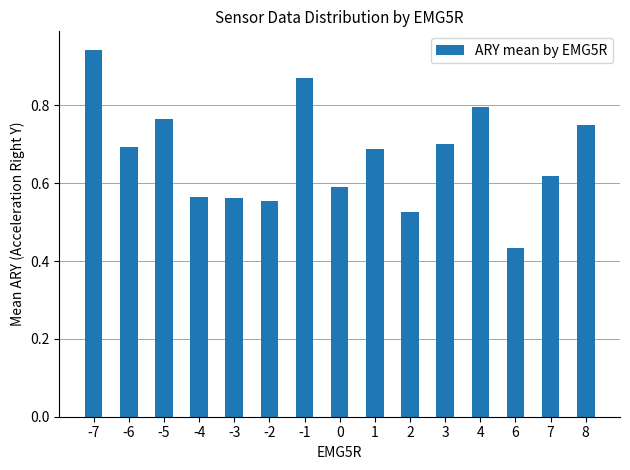

What is the sum of all values?

10.1